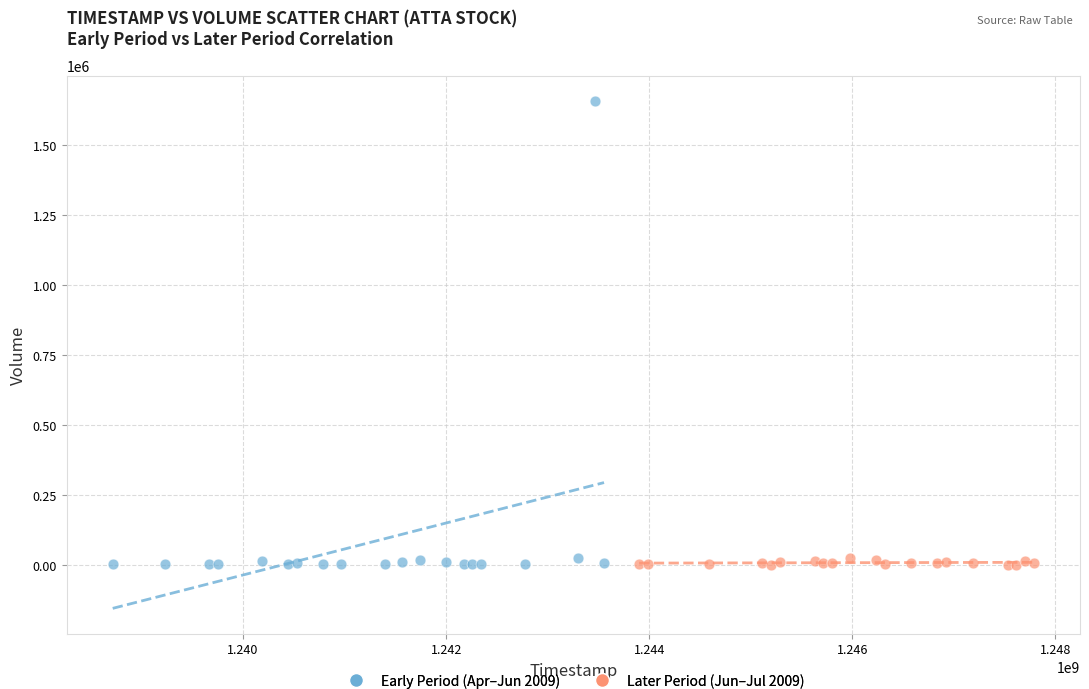

Which series has the largest Y range (max minus min)?

Early Period (Apr–Jun 2009)